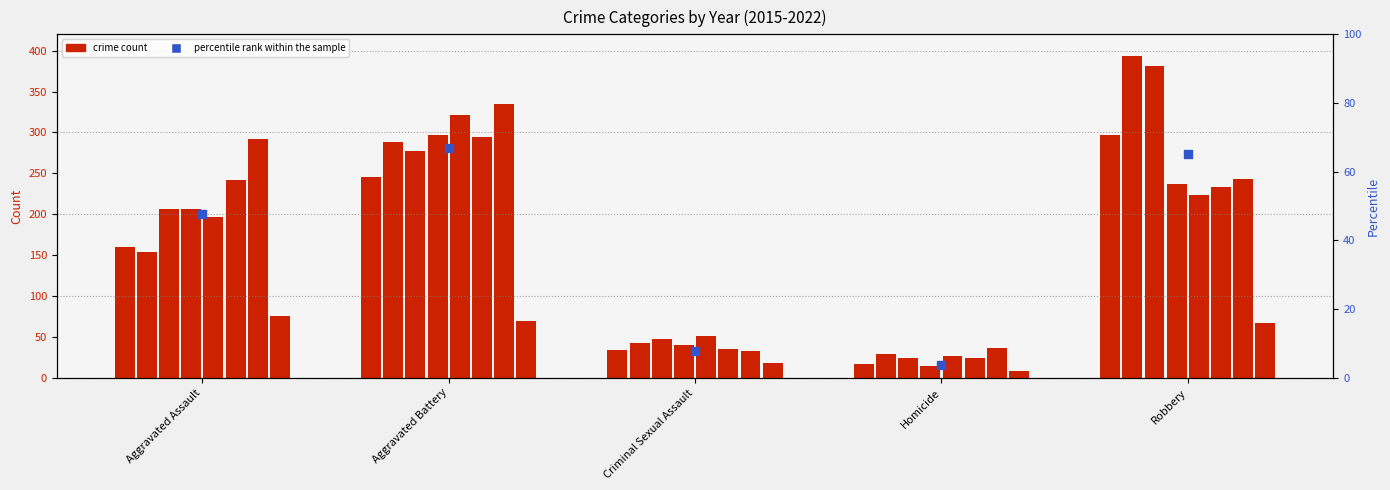

What is the ratio of the value at Robbery to the value at Aggravated Assault?

1.4